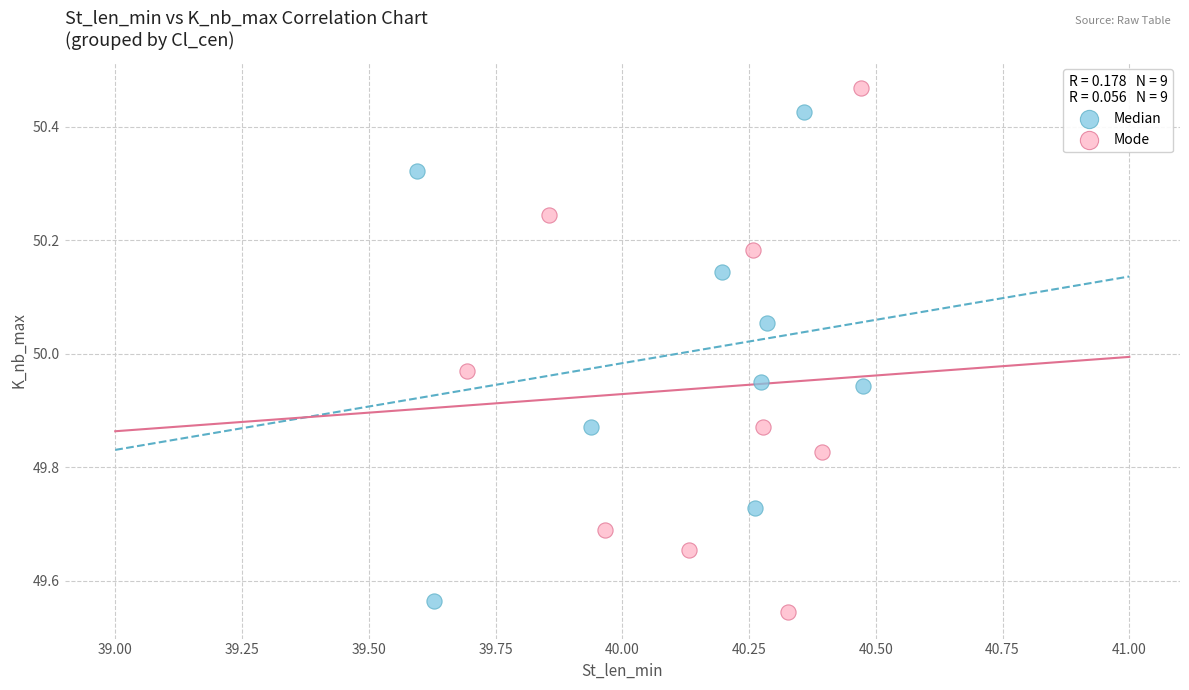

Which series has the largest Y range (max minus min)?

Mode